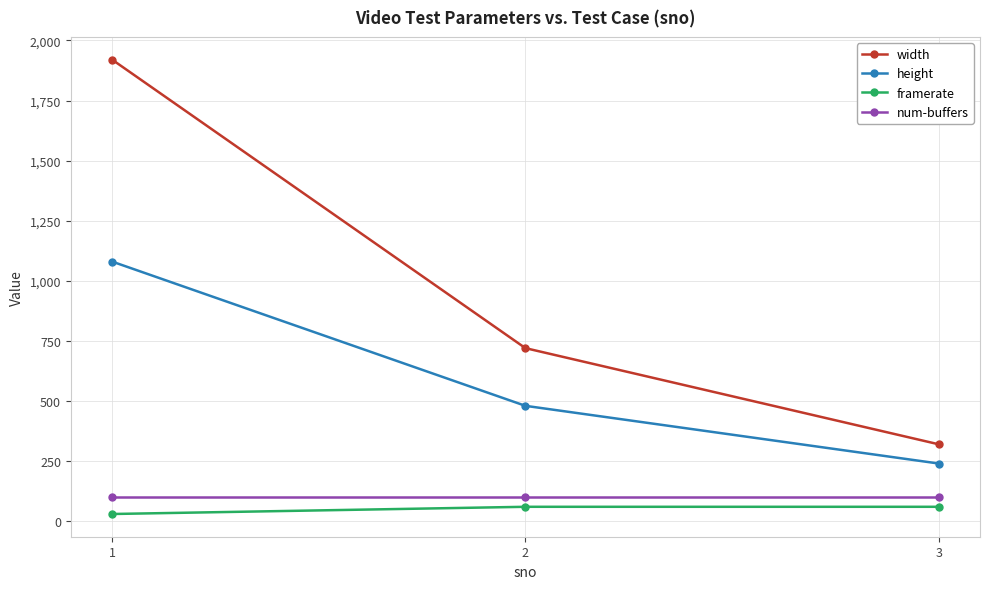

What is the sum of all height values?

1800